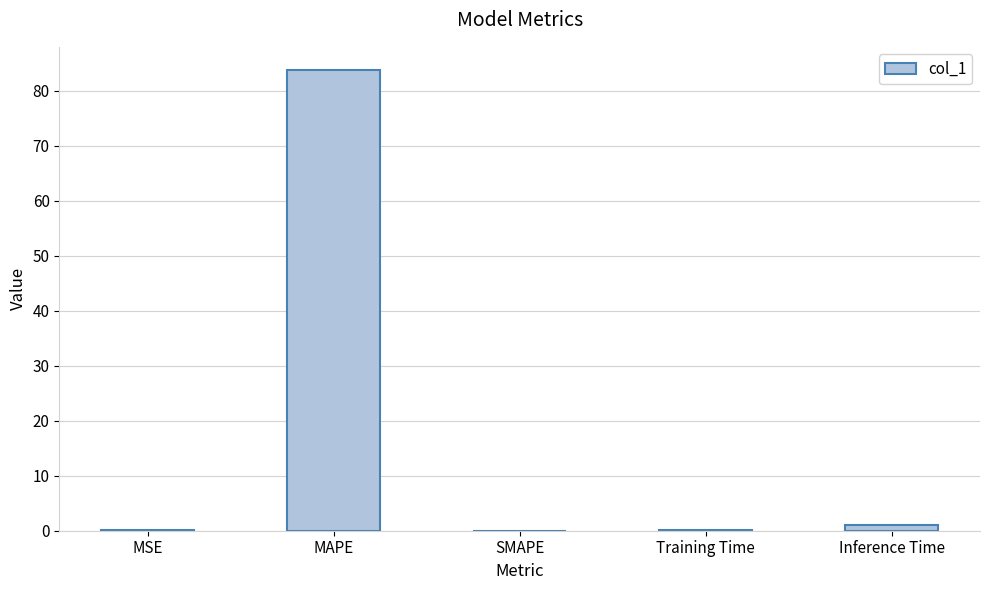

The chart shows a value of 83.8 at MAPE. True or false?

True